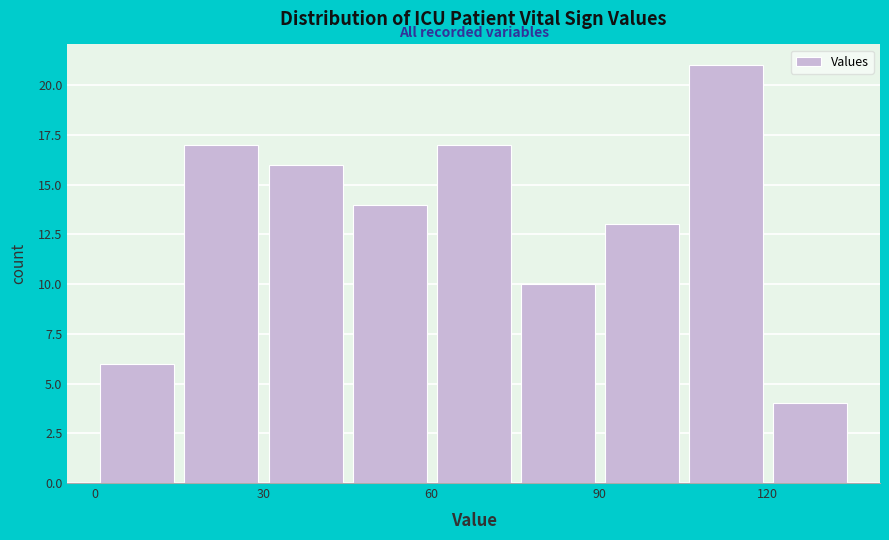

Read against the x-axis, roughly where is the centre of the tallest bar?

115